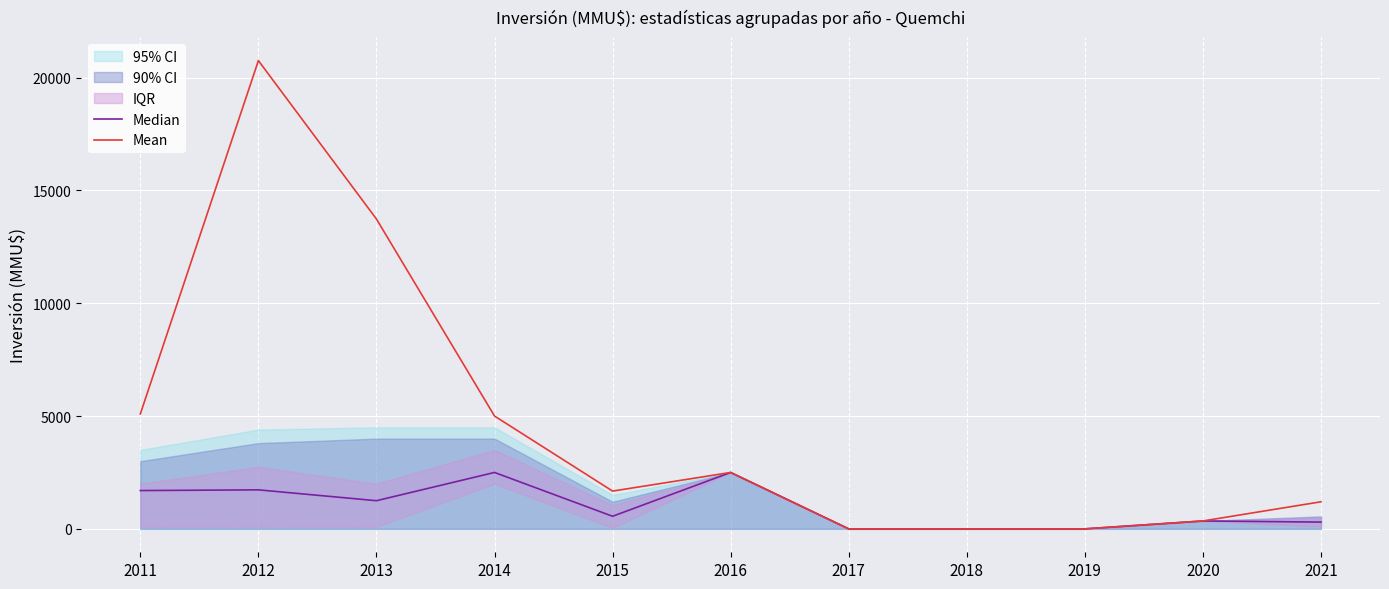

How many positive values does the Mean series have?

8